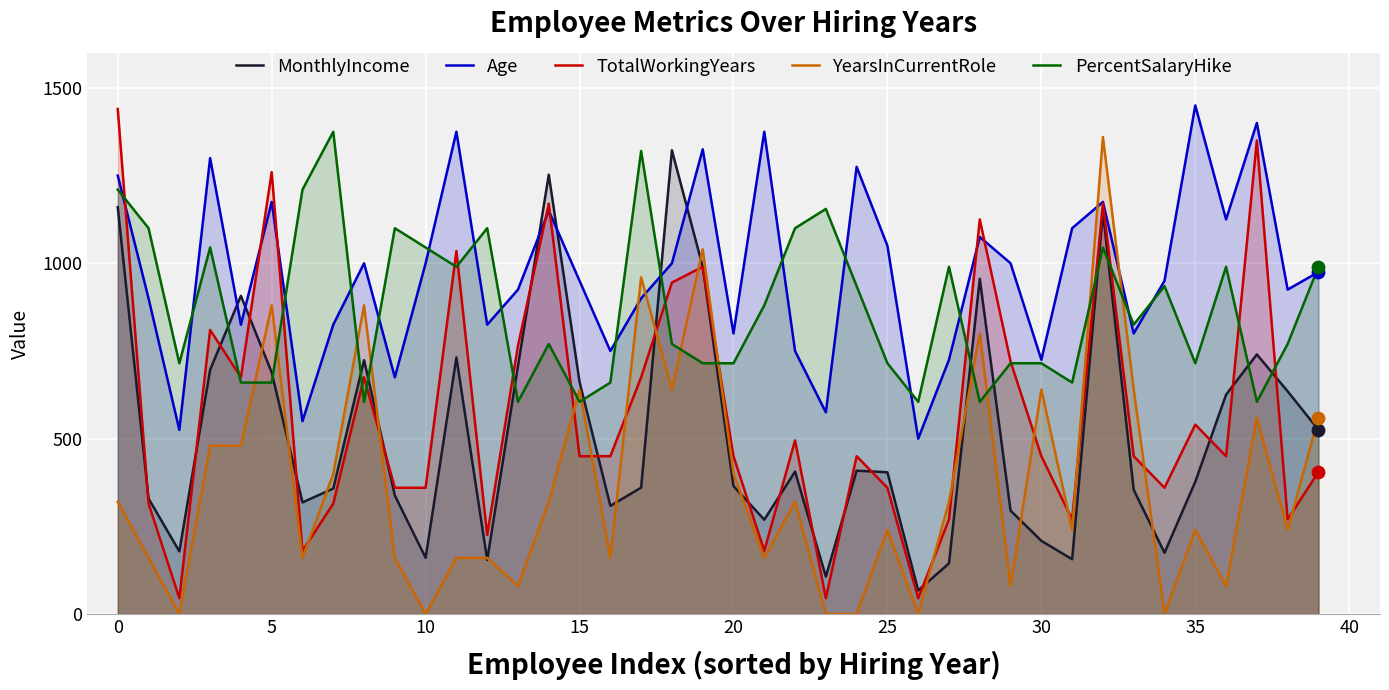

Which series has the widest spread of Y values?

TotalWorkingYears